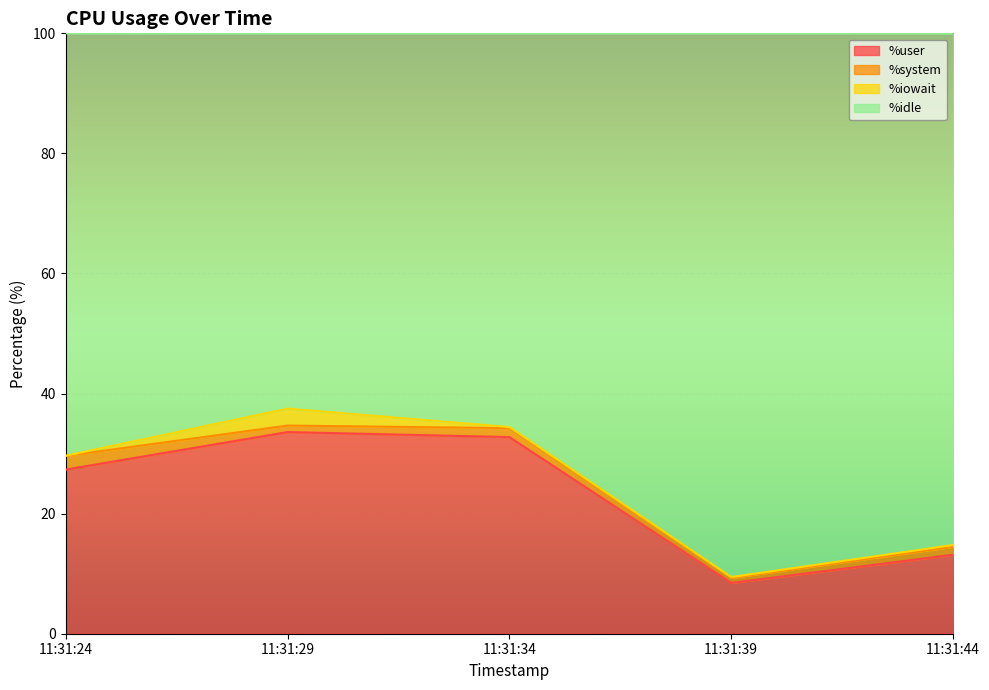

What is the value of the %user point at the 2nd from the left?

33.6